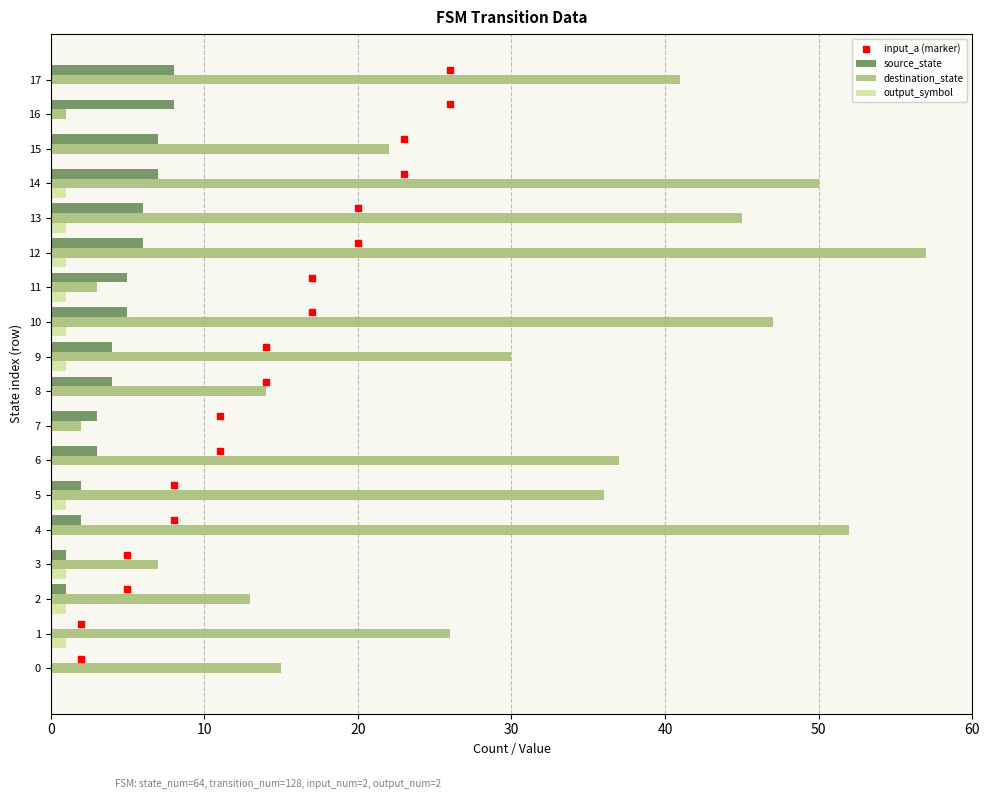

The value of output_symbol at 0 is 0. True or false?

True